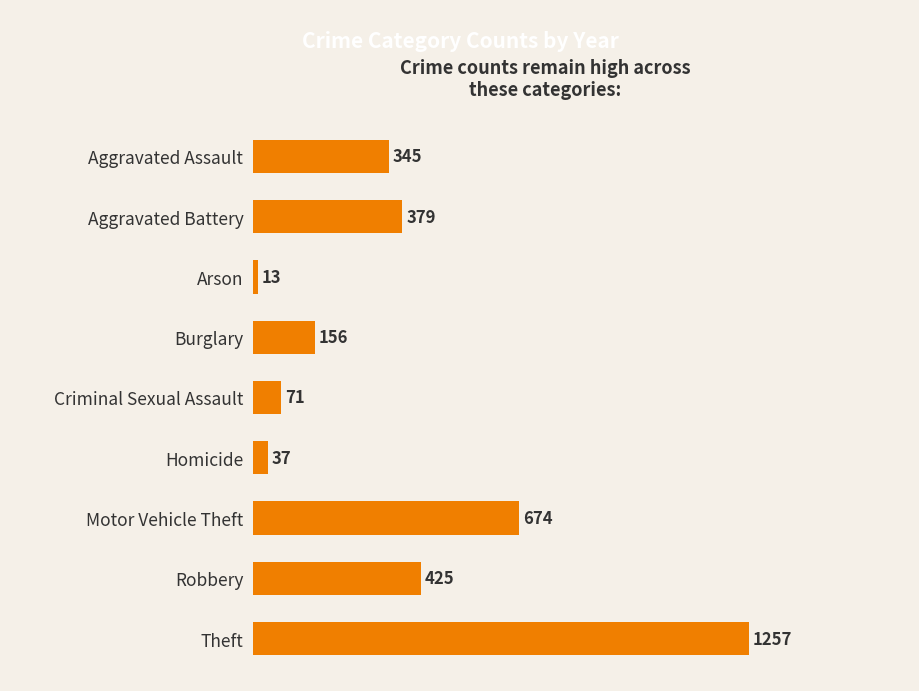

Reading top to bottom, transcribe all the data shown in this chart.

Aggravated Assault=345	Aggravated Battery=379	Arson=13	Burglary=156	Criminal Sexual Assault=71	Homicide=37	Motor Vehicle Theft=674	Robbery=425	Theft=1257